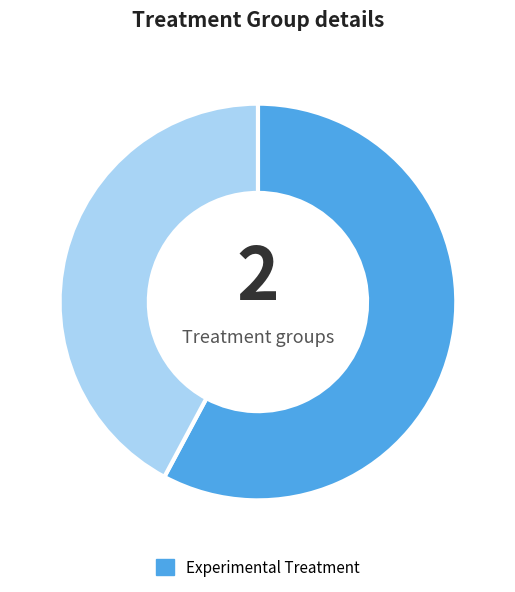

Does any single category account for the majority?

Yes